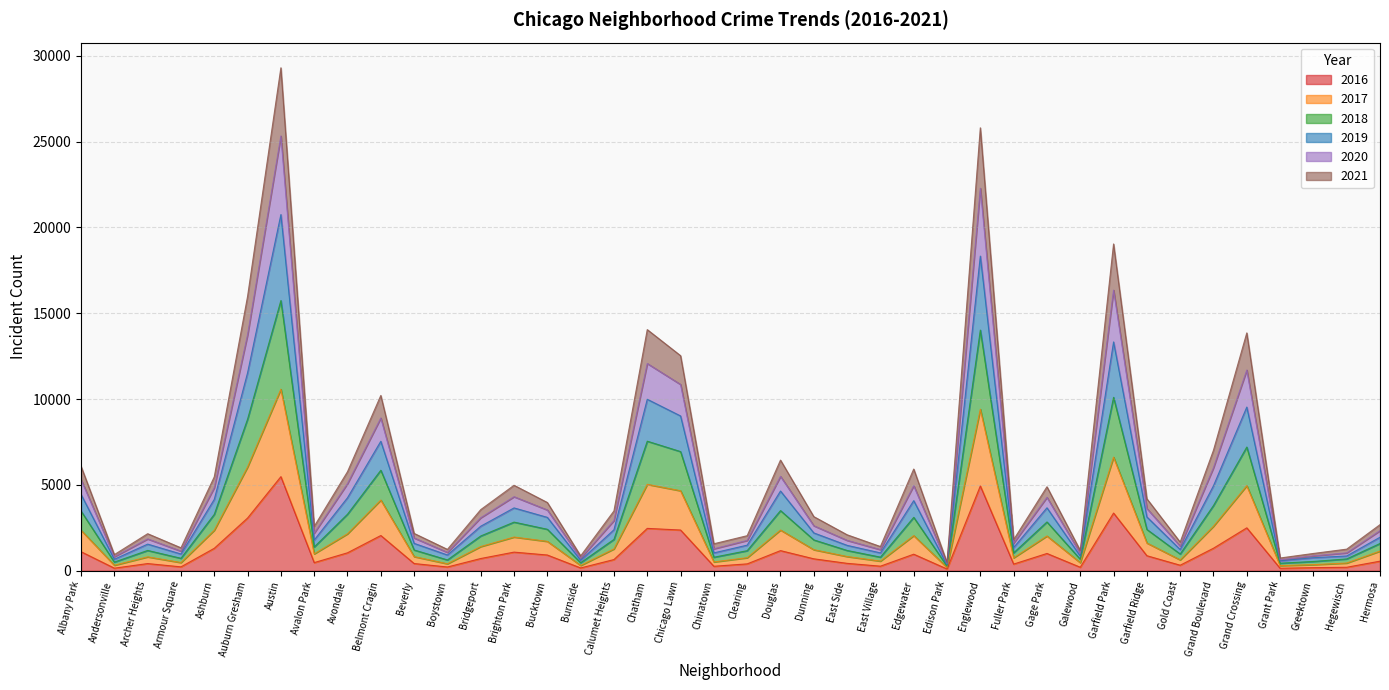

What is the total value across all series at Chicago Lawn?

12527